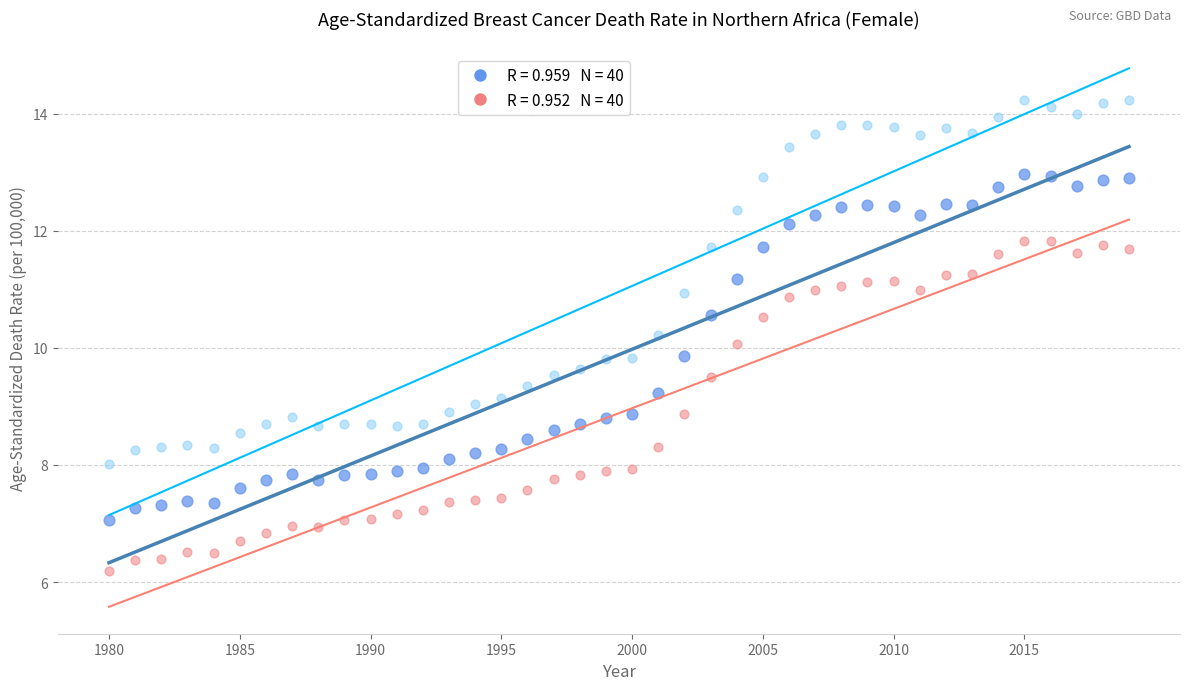

Across all data points, what is the range of X values (max minus min)?

39.0